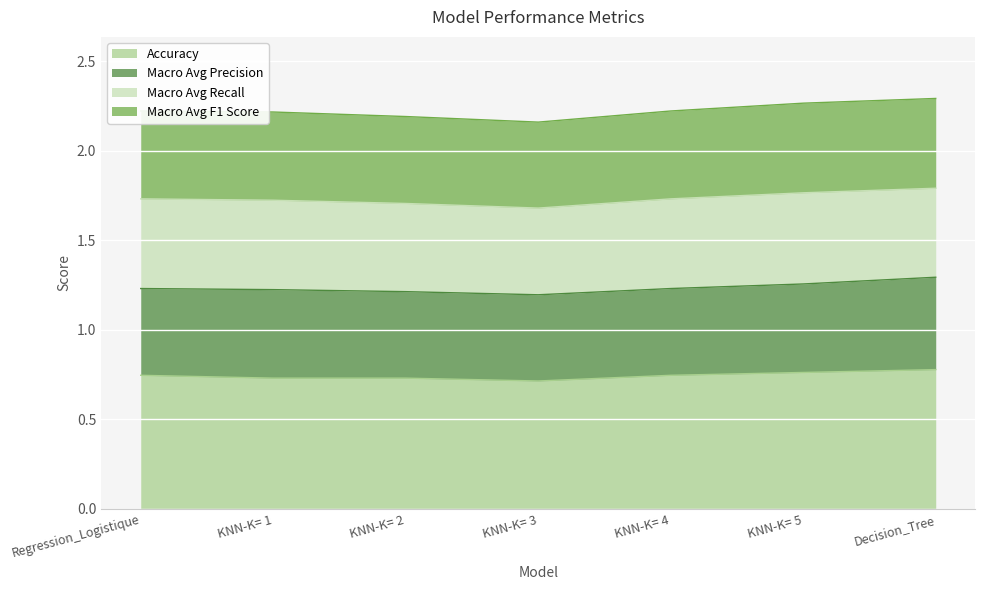

True or false: Accuracy has a value of 0.4 at KNN-K= 4.

False